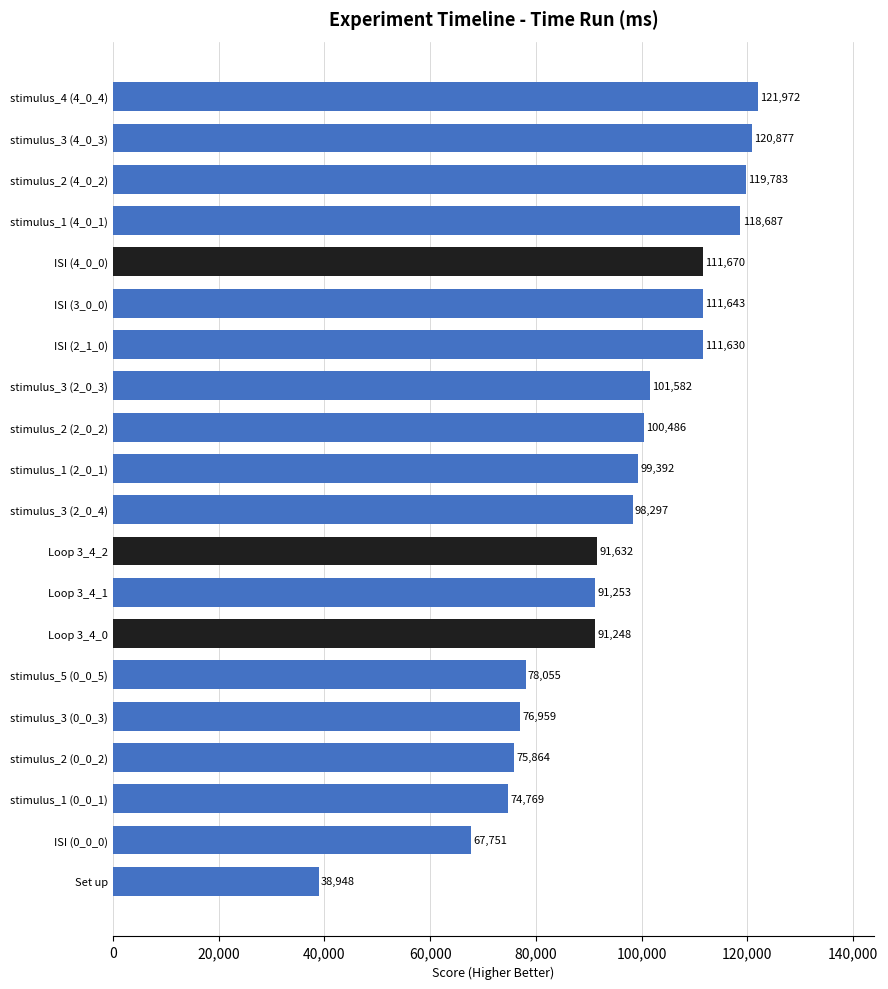

What is the difference between the maximum and minimum values?

83024